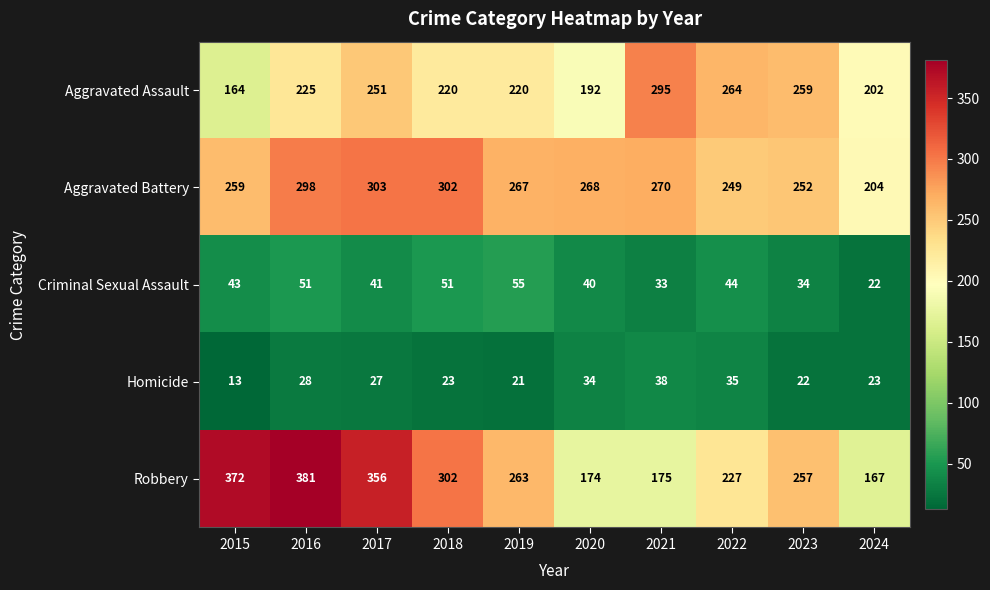

Between 2020 and 2023, which series saw the biggest shift?

Robbery